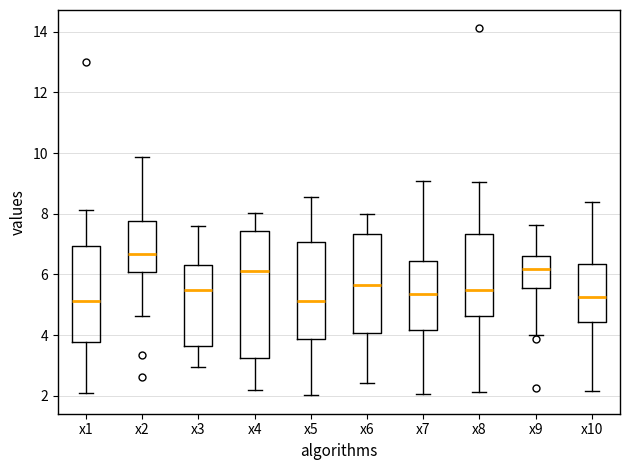

Reading left to right, read every box against the y-axis: the position of its median line, the range the box covers, and the ends of its whiskers. The values are not printed on the chart, so give them approximately, as read against the axis.

x1: median 5.2, box 3.8 to 7.0, whiskers 2.2 to 8.2
x2: median 6.6, box 6.0 to 7.8, whiskers 4.6 to 9.8
x3: median 5.4, box 3.6 to 6.4, whiskers 3.0 to 7.6
x4: median 6.2, box 3.2 to 7.4, whiskers 2.2 to 8.0
x5: median 5.2, box 3.8 to 7.0, whiskers 2.0 to 8.6
x6: median 5.6, box 4.0 to 7.4, whiskers 2.4 to 8.0
x7: median 5.4, box 4.2 to 6.4, whiskers 2.0 to 9.0
x8: median 5.4, box 4.6 to 7.4, whiskers 2.2 to 9.0
x9: median 6.2, box 5.6 to 6.6, whiskers 4.0 to 7.6
x10: median 5.2, box 4.4 to 6.4, whiskers 2.2 to 8.4